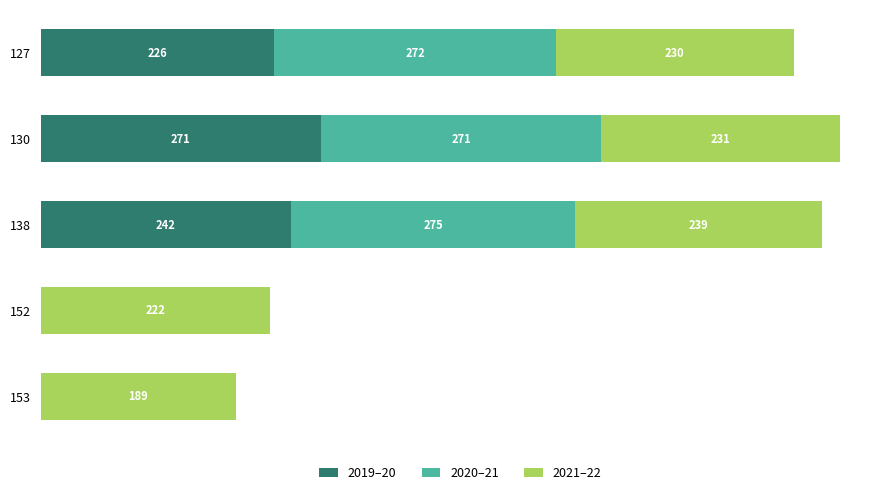

What are all the series names shown in the legend?

2019–20, 2020–21, 2021–22